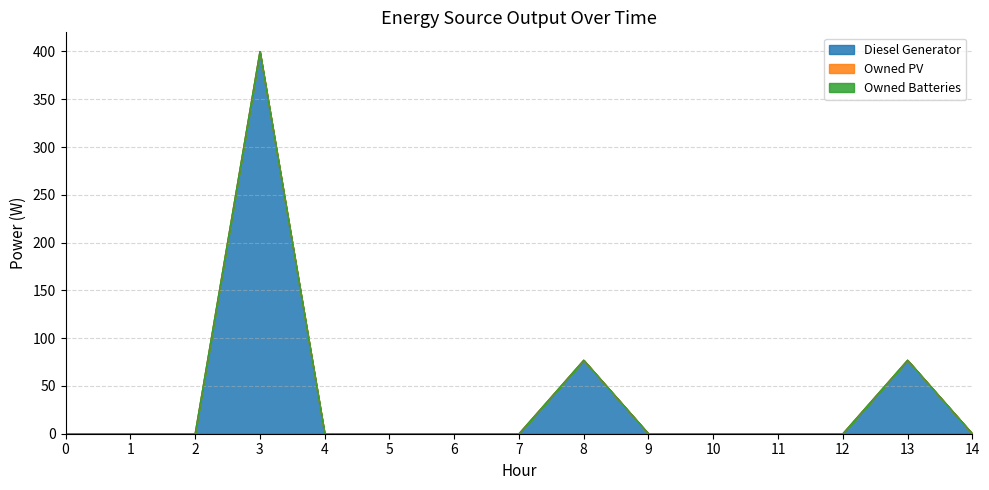

What is the difference between the maximum and minimum values in the Diesel Generator series?

400.0